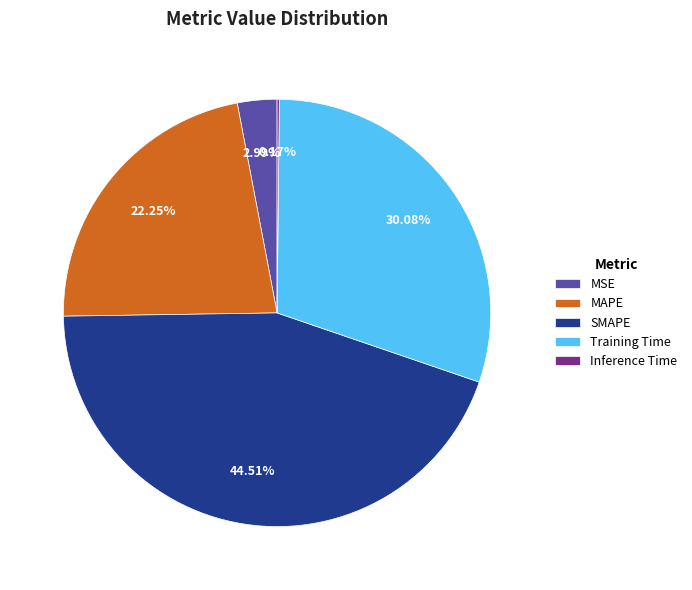

What is the largest slice in the pie chart?

SMAPE